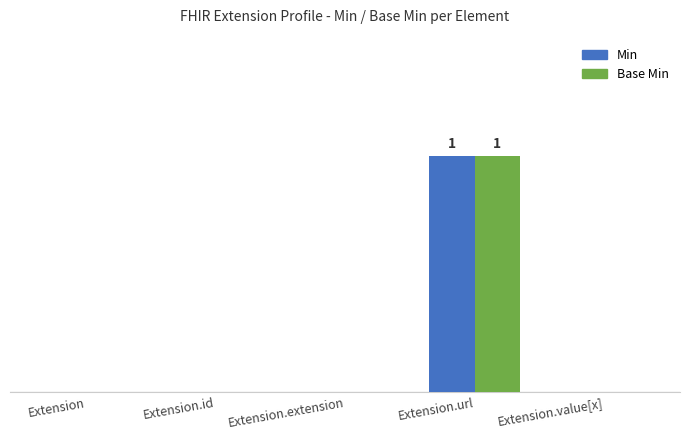

Where is Base Min nearest to the value 0?

Extension